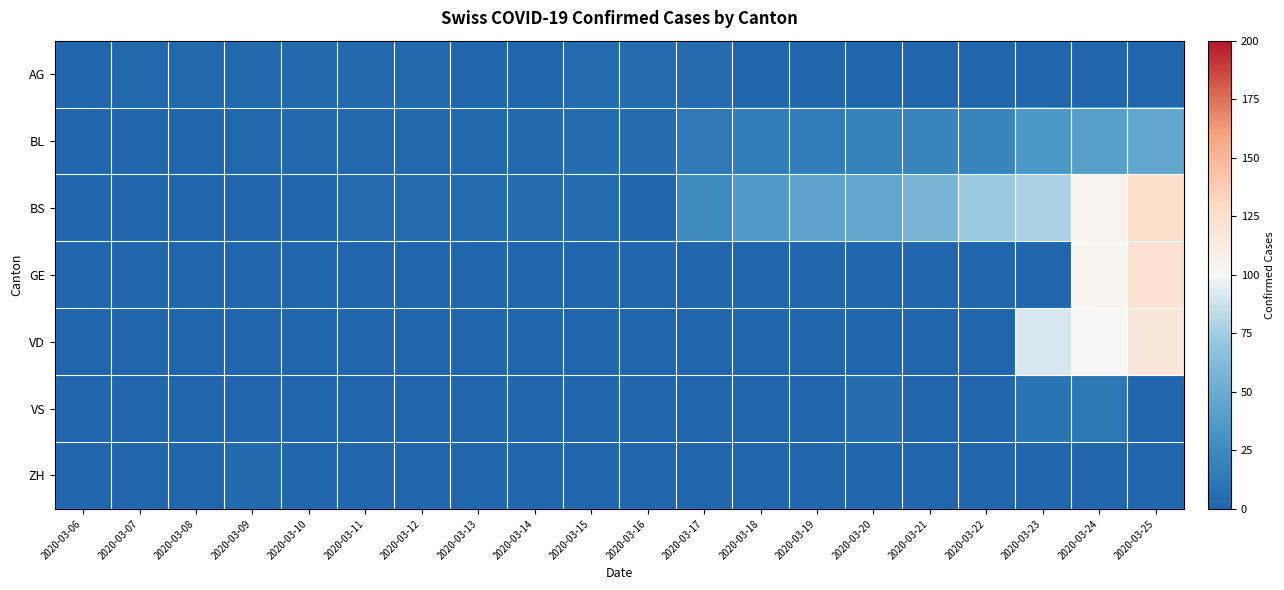

How many categories are shown in the chart?

20